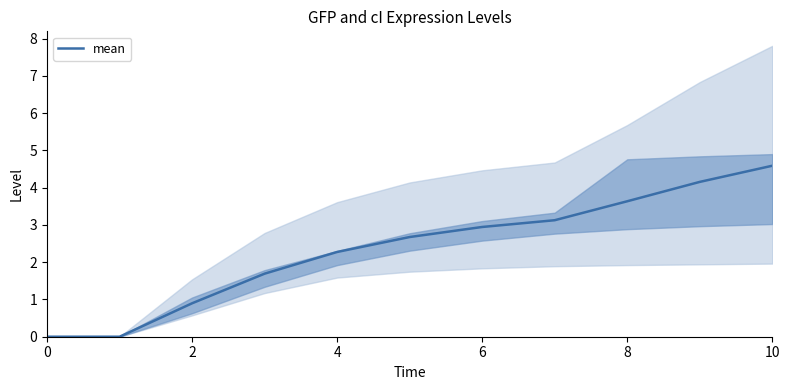

What is the label of the 2nd point from the right?

9